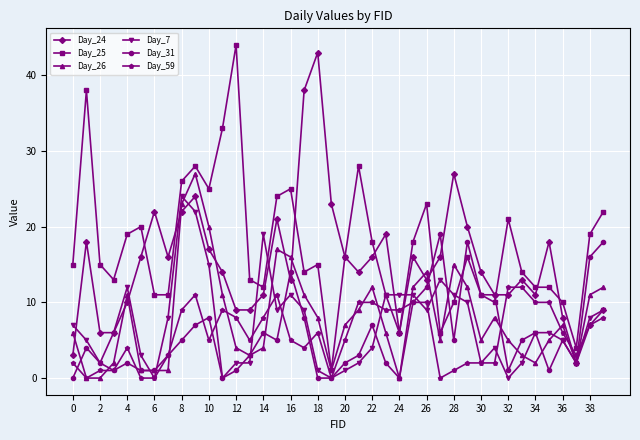

How many data points does each series have?

40